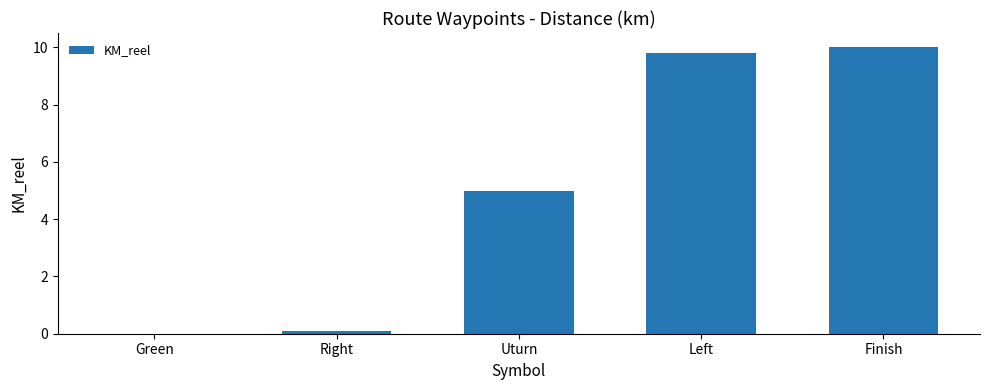

What is the sum of all values?

24.9